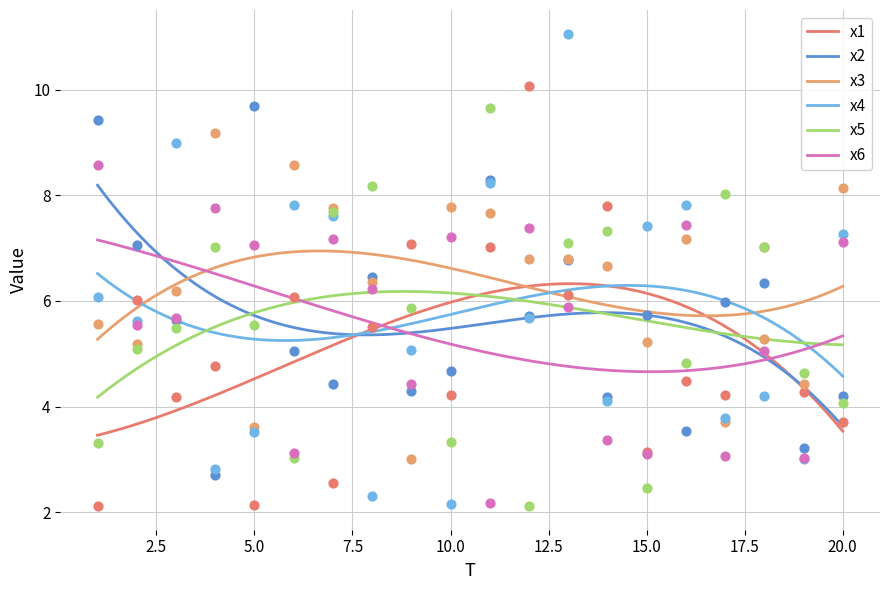

Which series reaches the maximum Y coordinate?

x4